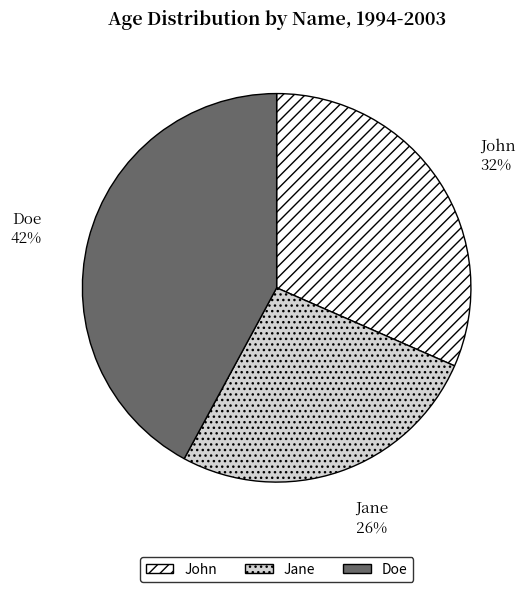

Do Doe and John together represent more than half of the pie?

Yes